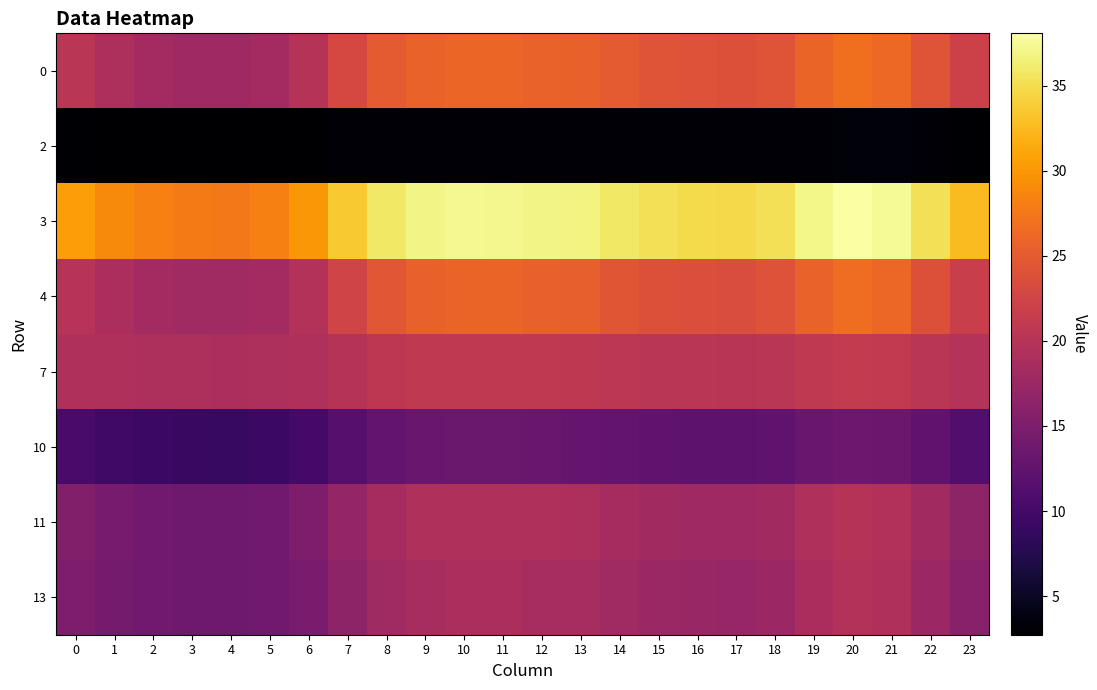

List the series in order of their peak value, highest first.

3, 0, 4, 7, 11, 13, 10, 2